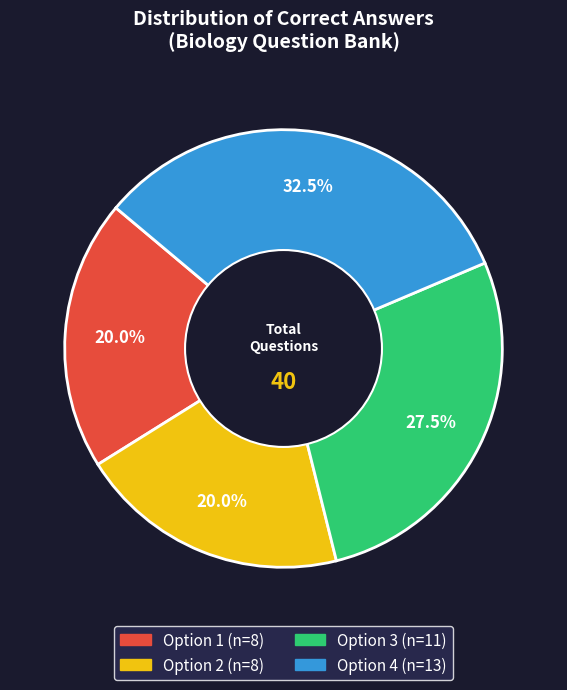

Which has a higher value, Option 2 or Option 3?

Option 3